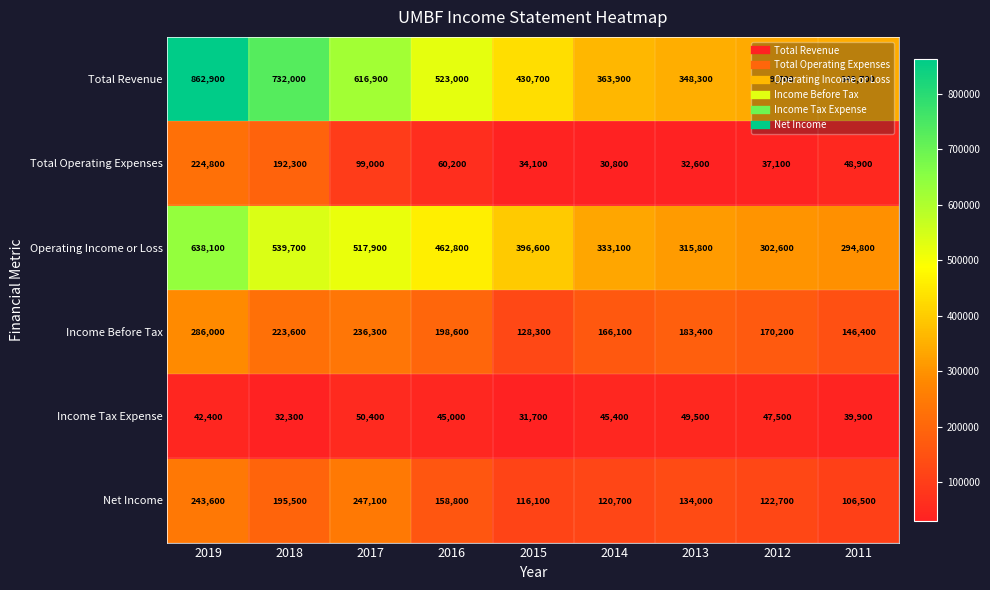

How many categories are shown in the chart?

9